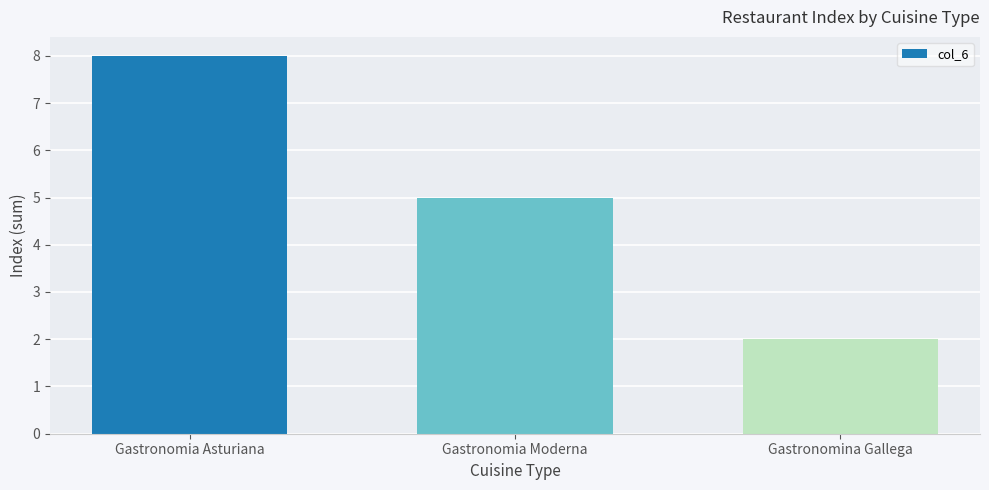

What is the label of the 2nd bar from the left?

Gastronomia Moderna